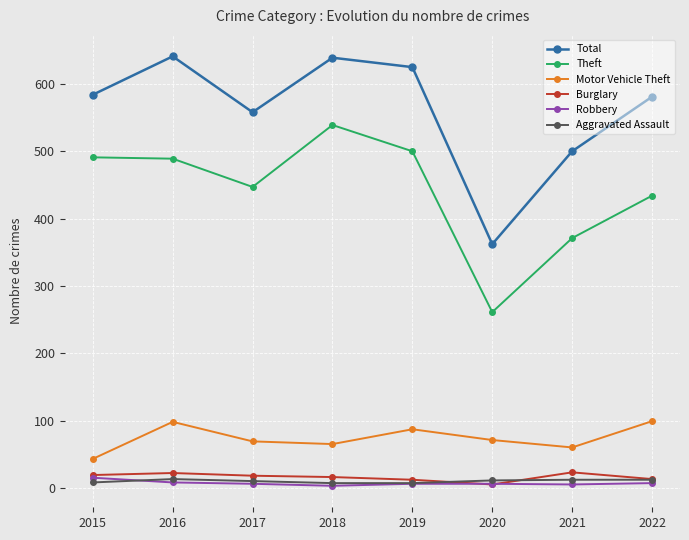

How many data points in Burglary are less than 18?

4